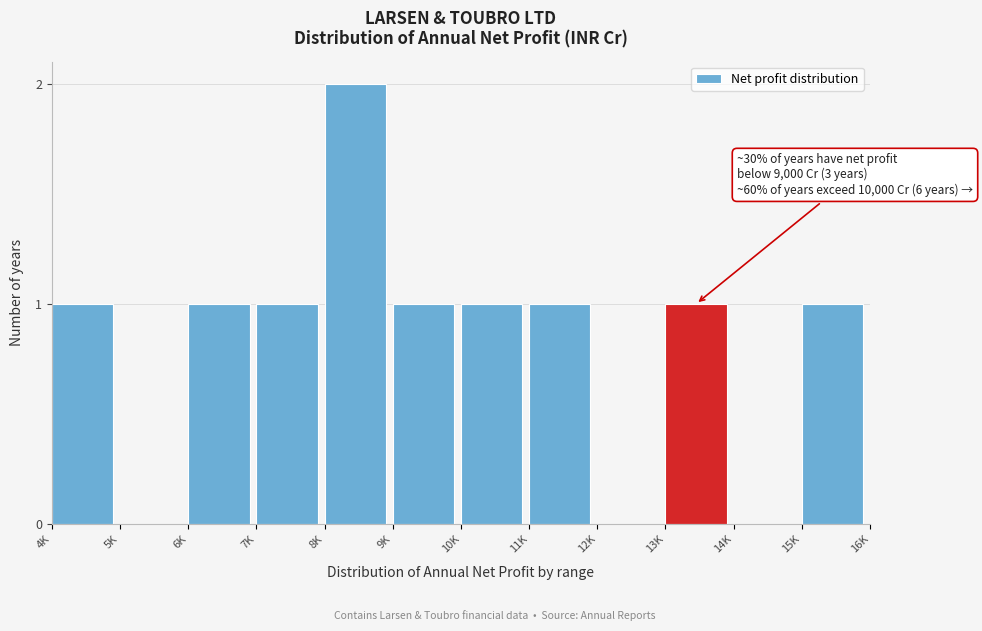

Reading left to right, transcribe all the data shown in this chart.

4K=1	5K=0	6K=1	7K=1	8K=2	9K=1	10K=1	11K=1	12K=0	13K=1	14K=0	15K=1